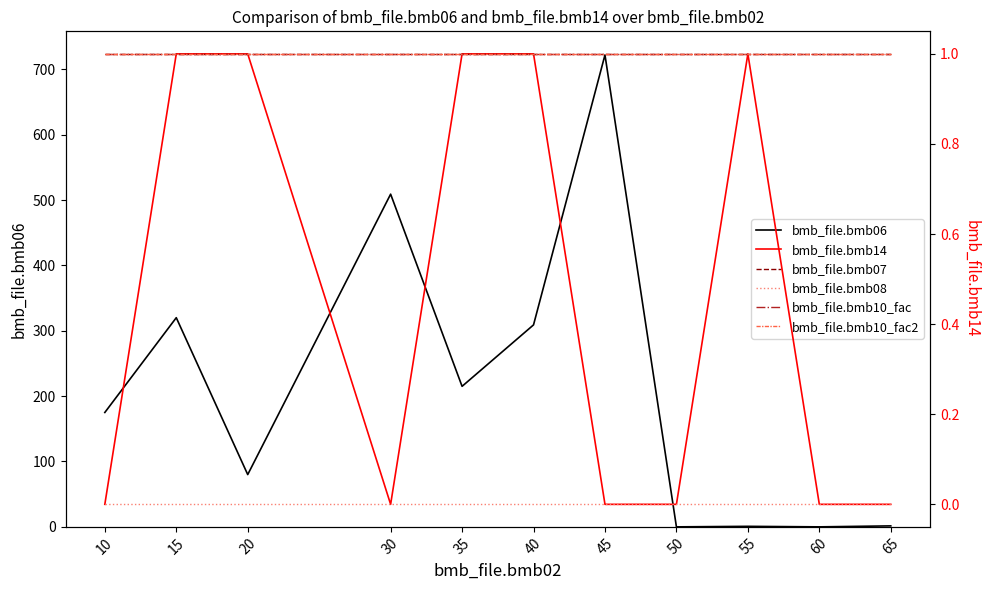

What are all the series names shown in the legend?

bmb_file.bmb06, bmb_file.bmb14, bmb_file.bmb07, bmb_file.bmb08, bmb_file.bmb10_fac, bmb_file.bmb10_fac2